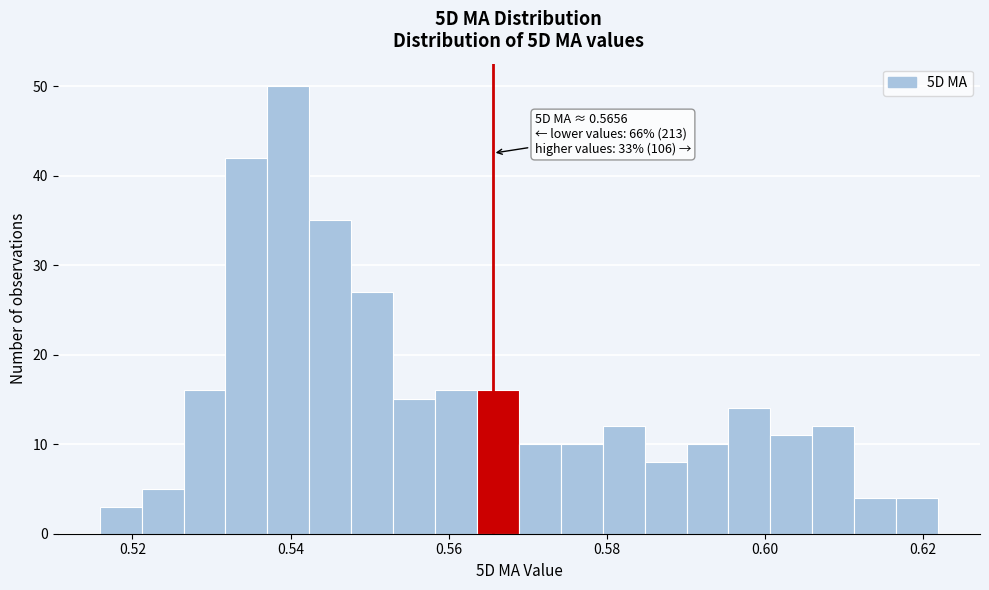

Around what value on the x-axis is the tallest bar? Give the approximate position of its centre, as read against the axis.

0.540